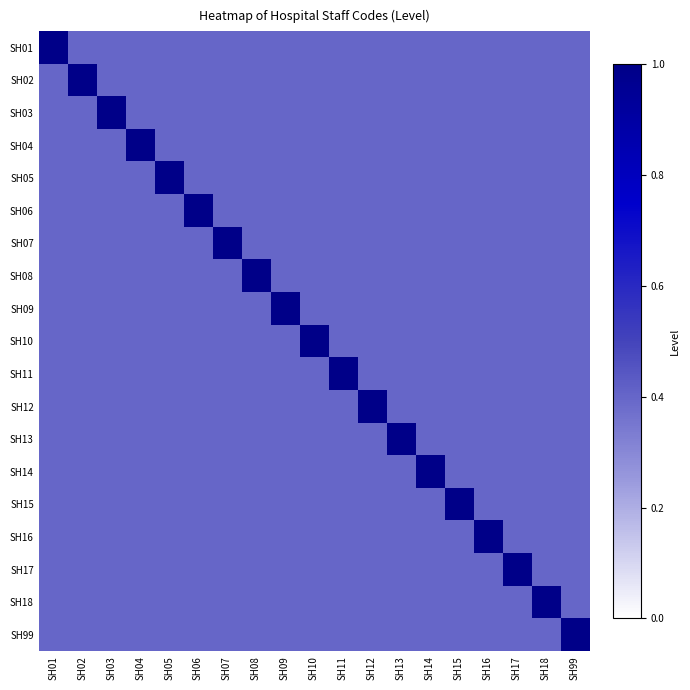

Which has a higher value, SH10 or SH17?

SH10